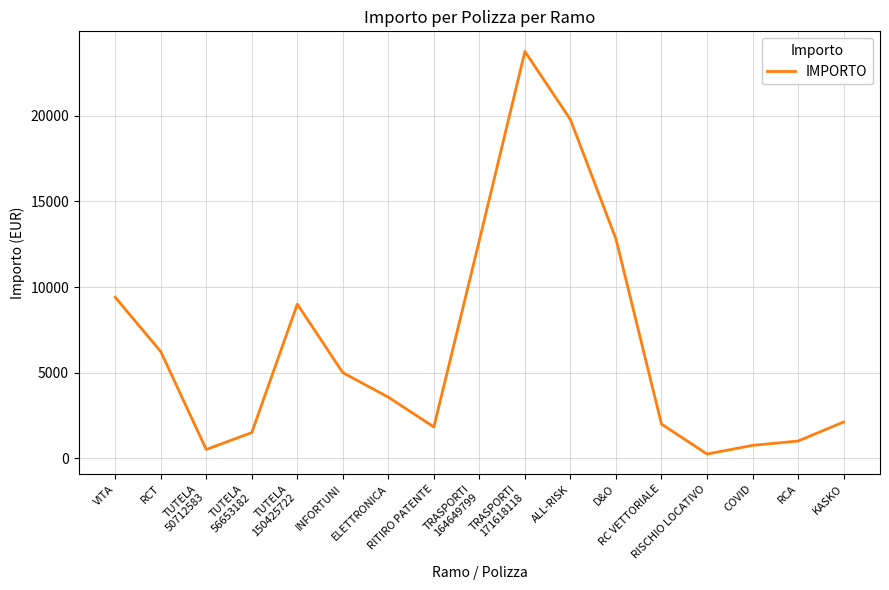

Where does the data first go above 3569?

VITA